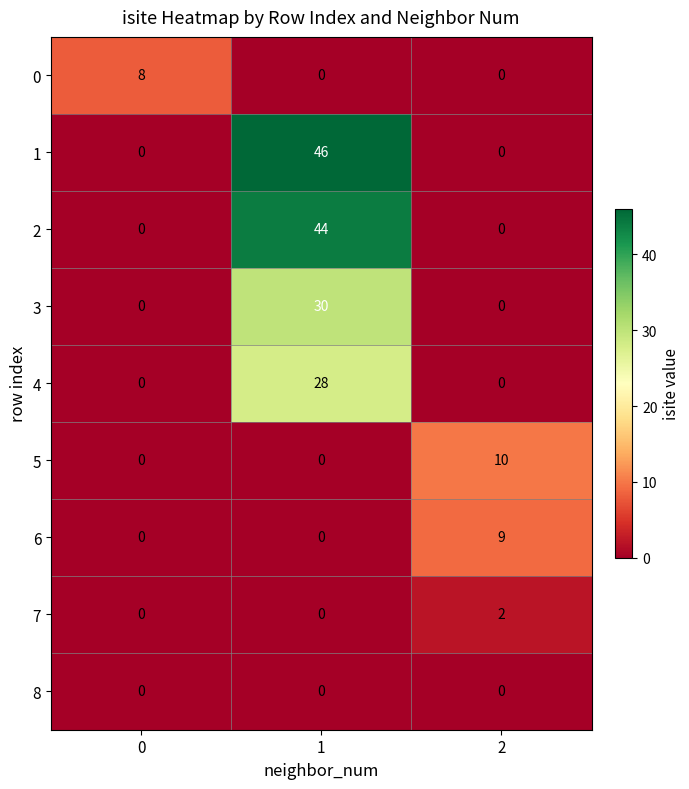

How many series are shown in this chart?

9